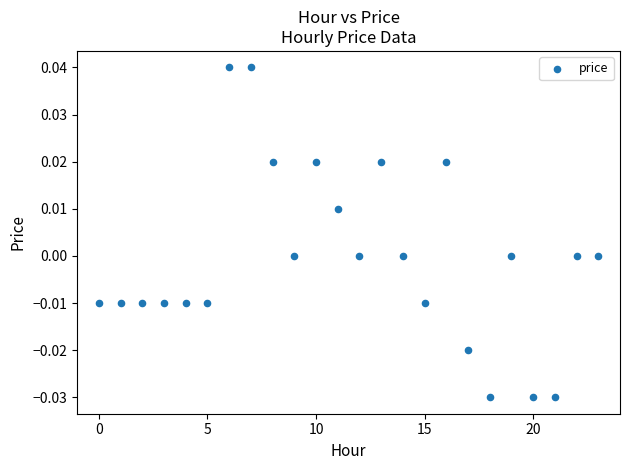

Count the number of points in this scatter plot.

24